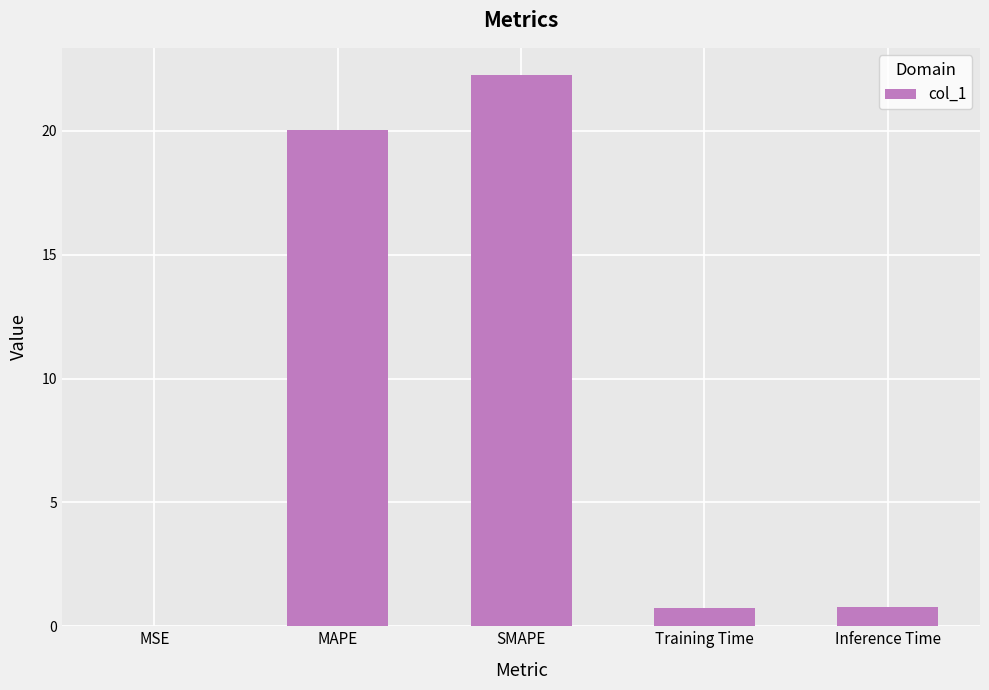

True or false: the data shows 0.0 at MSE.

True